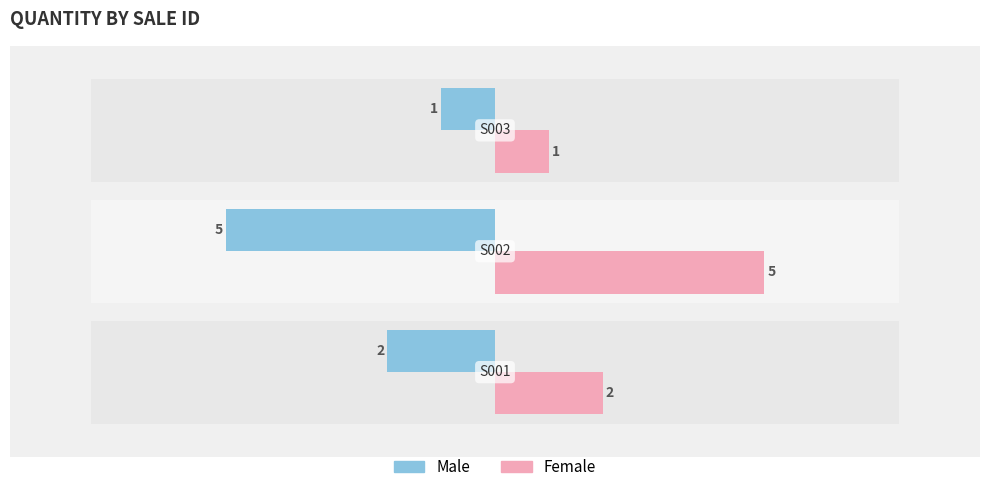

What is the value of the Female bar at the 2nd from the left?

5